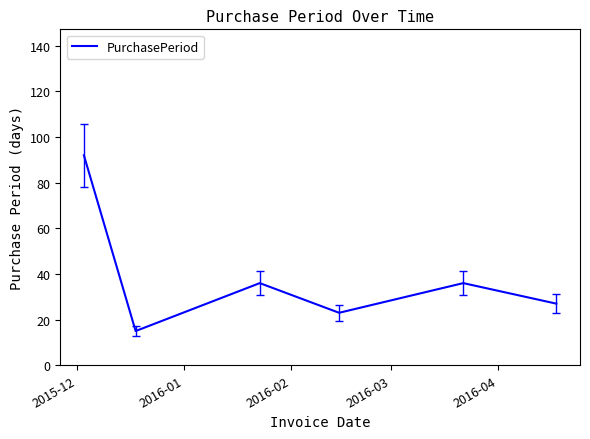

What is the average value?

38